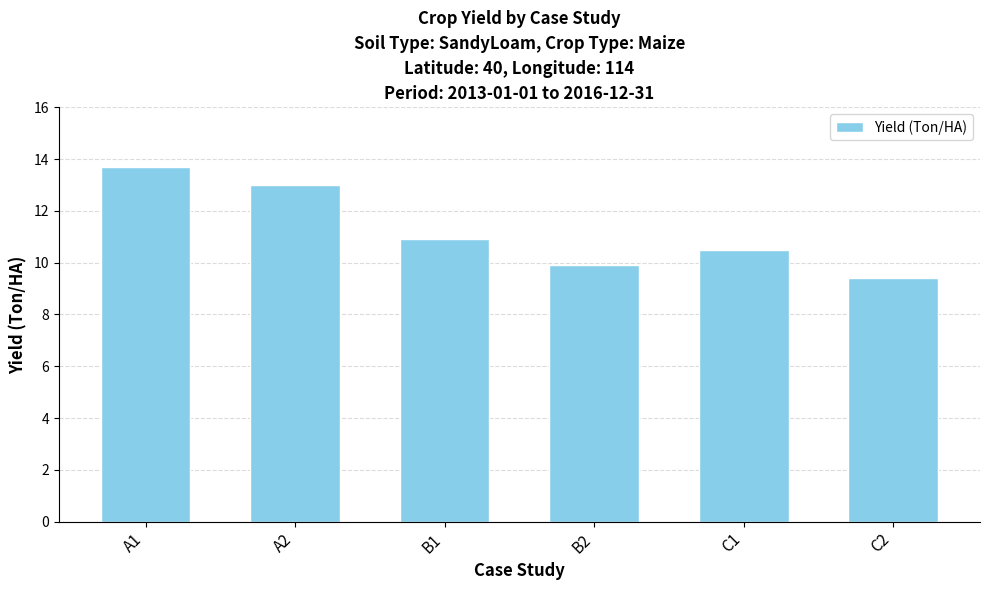

Rank the categories by value from lowest to highest.

C2, B2, C1, B1, A2, A1